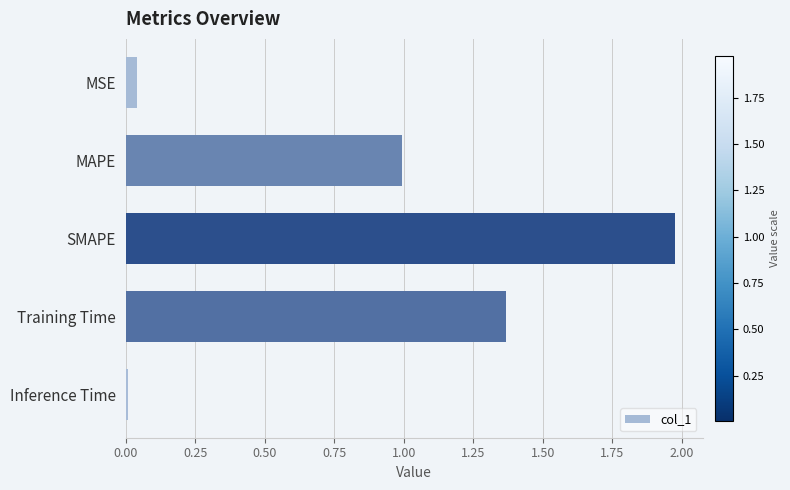

At which category does the chart reach its peak across all series?

SMAPE